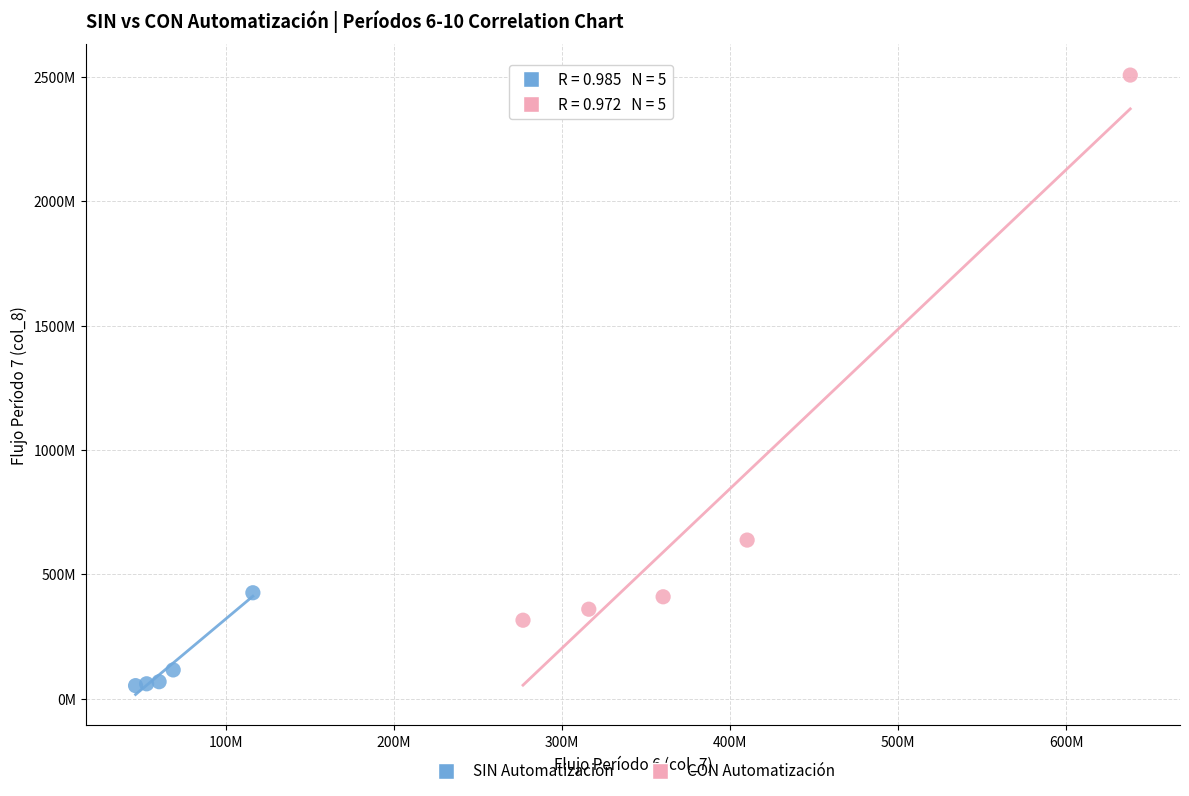

Which series reaches the minimum Y coordinate?

SIN Automatización